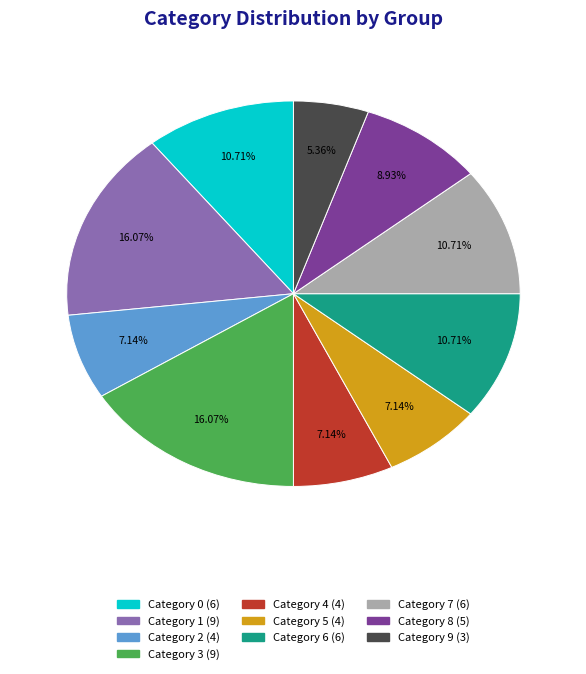

Does any single category account for the majority?

No